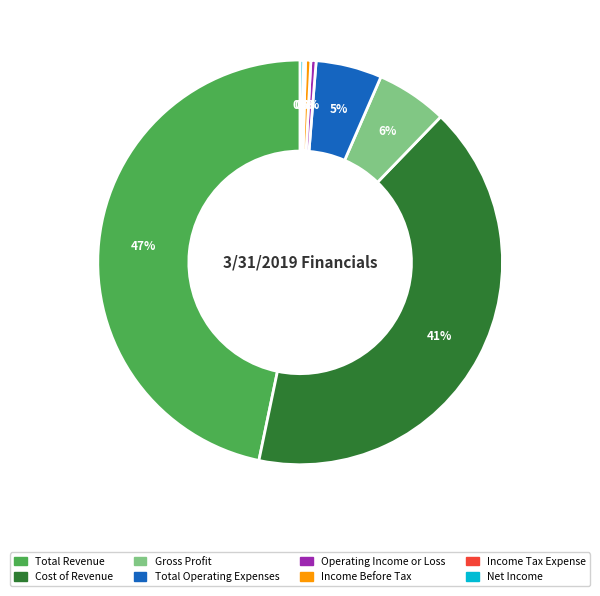

Do Operating Income or Loss and Cost of Revenue together represent more than half of the pie?

No